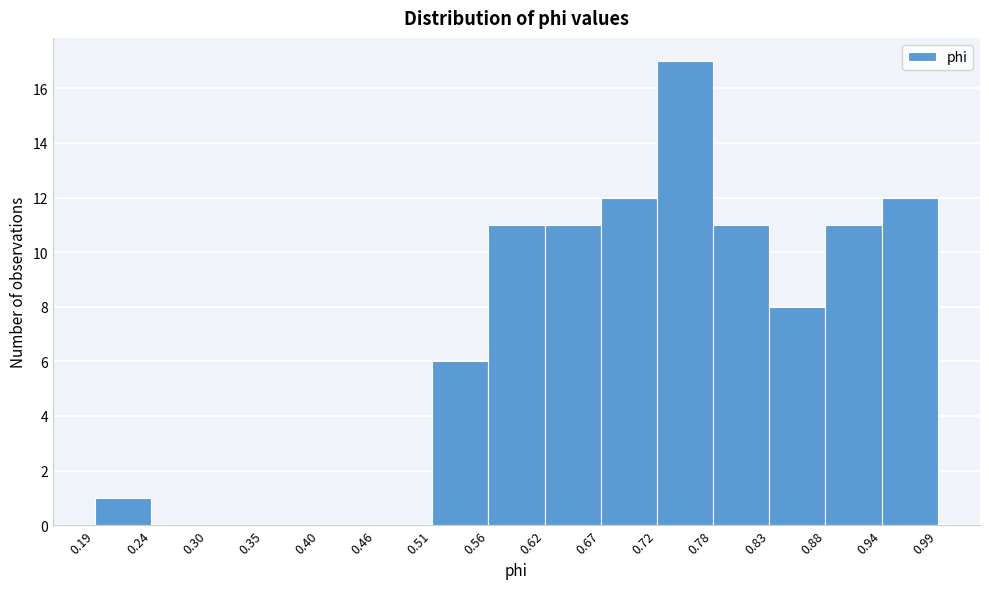

Reading left to right, transcribe this chart: for each bar, give the range it covers on the x-axis and its height. The values are not printed on the chart, so give them approximately, as read against the axis.

0.19 to 0.24: 1
0.24 to 0.30: 0
0.30 to 0.35: 0
0.35 to 0.40: 0
0.40 to 0.46: 0
0.46 to 0.51: 0
0.51 to 0.56: 6
0.56 to 0.62: 11
0.62 to 0.67: 11
0.67 to 0.72: 12
0.72 to 0.78: 17
0.78 to 0.83: 11
0.83 to 0.88: 8
0.88 to 0.94: 11
0.94 to 0.99: 12